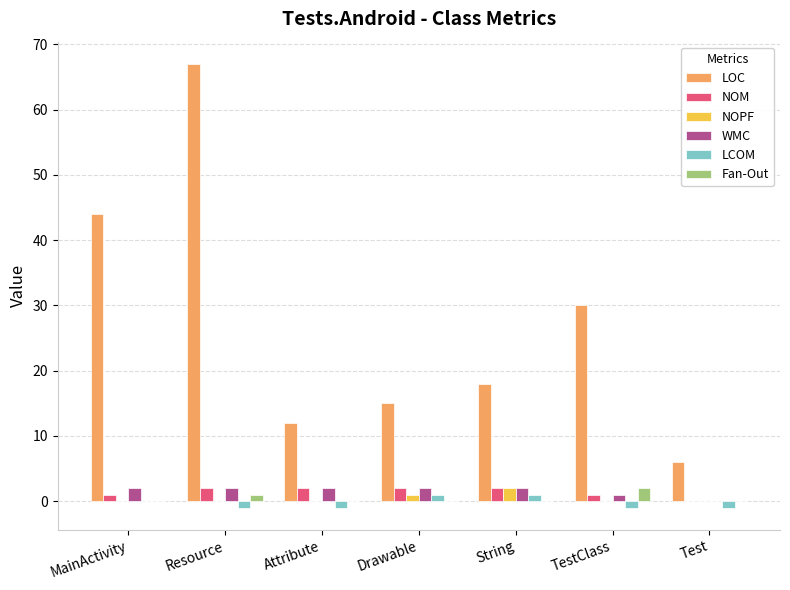

Where is LOC nearest to the value 36?

TestClass